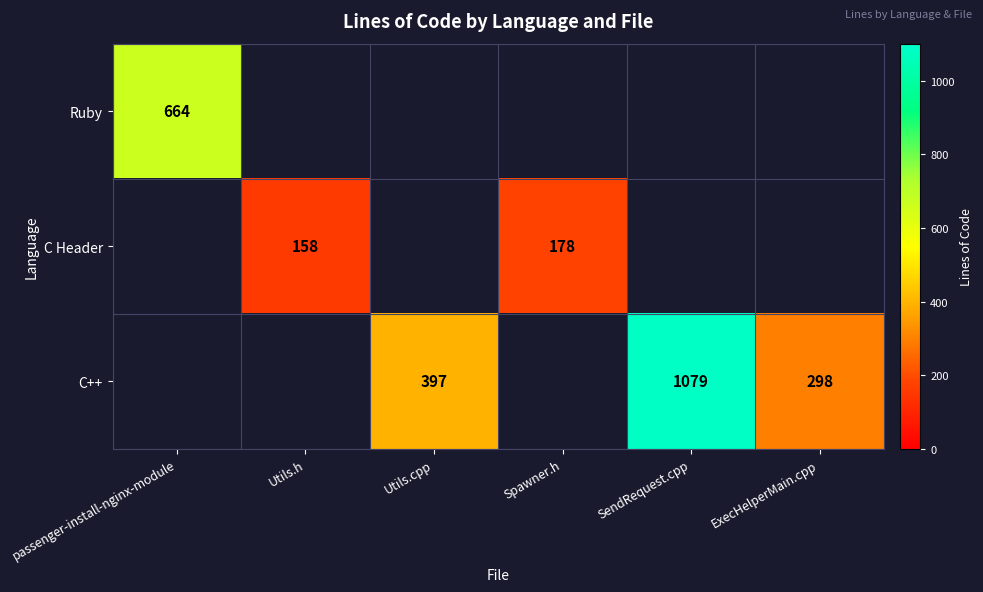

True or false: C++ has a value of 706 at Utils.cpp.

False